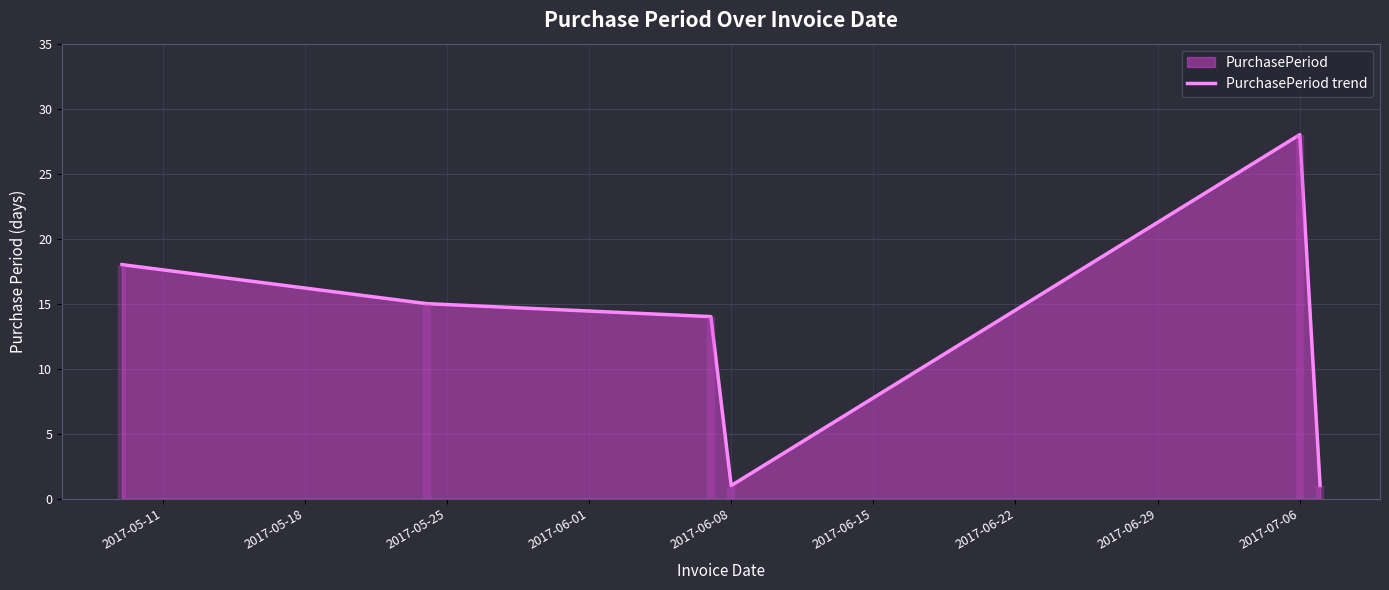

The value of PurchasePeriod trend at 2017-07-06 is 19. True or false?

False